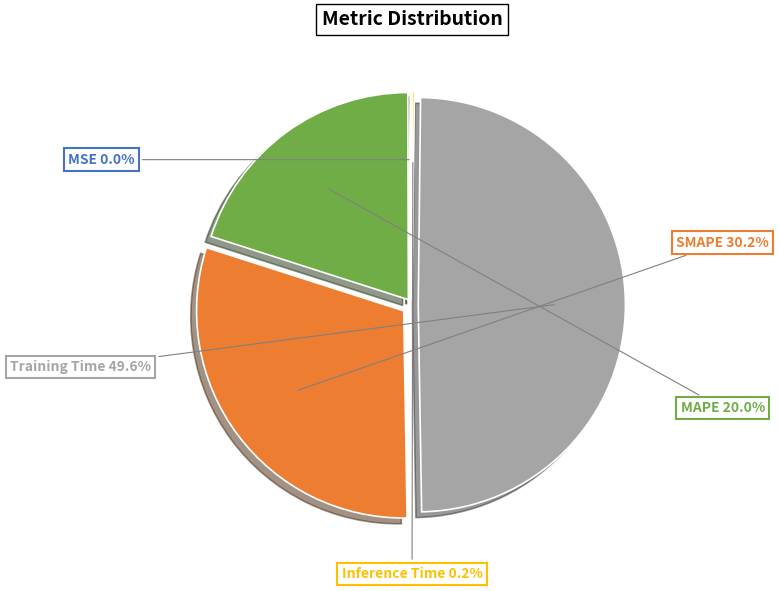

Does any single category account for the majority?

No